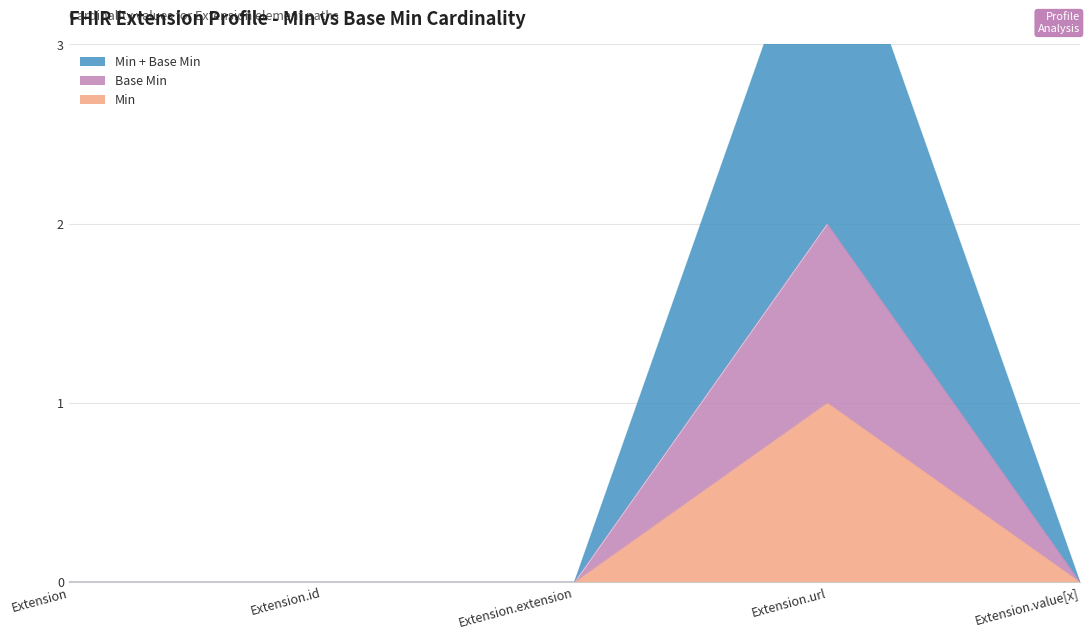

Is it true that Min equals 0 at Extension.value[x]?

True